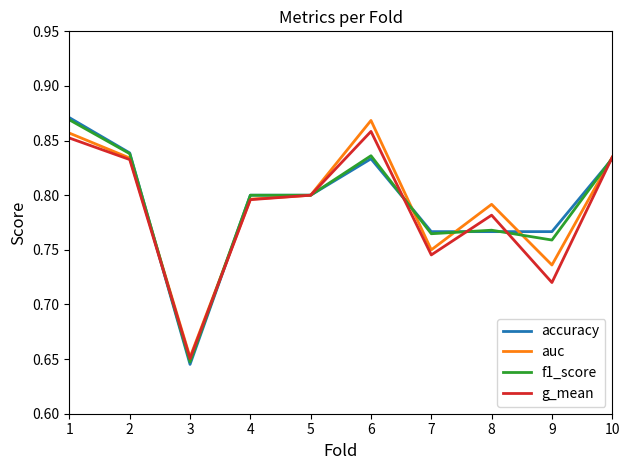

What are all the series names shown in the legend?

accuracy, auc, f1_score, g_mean